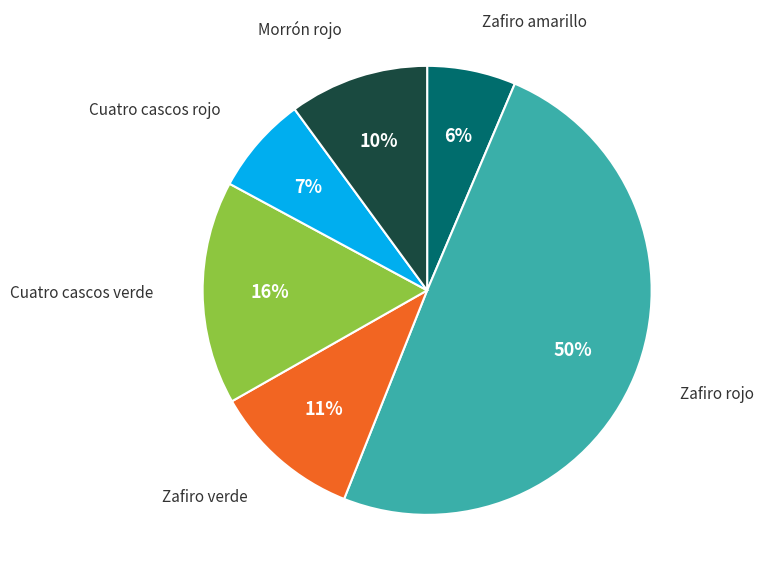

Is it true that Zafiro amarillo is 20% of the pie?

False